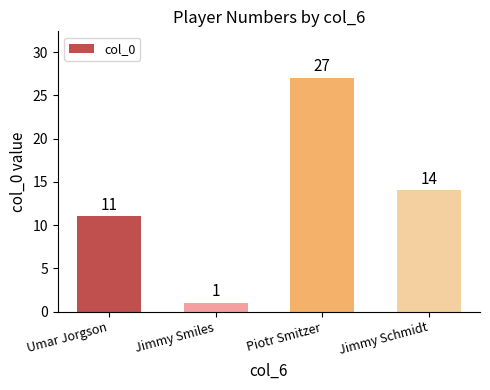

What is the sum of all values?

53